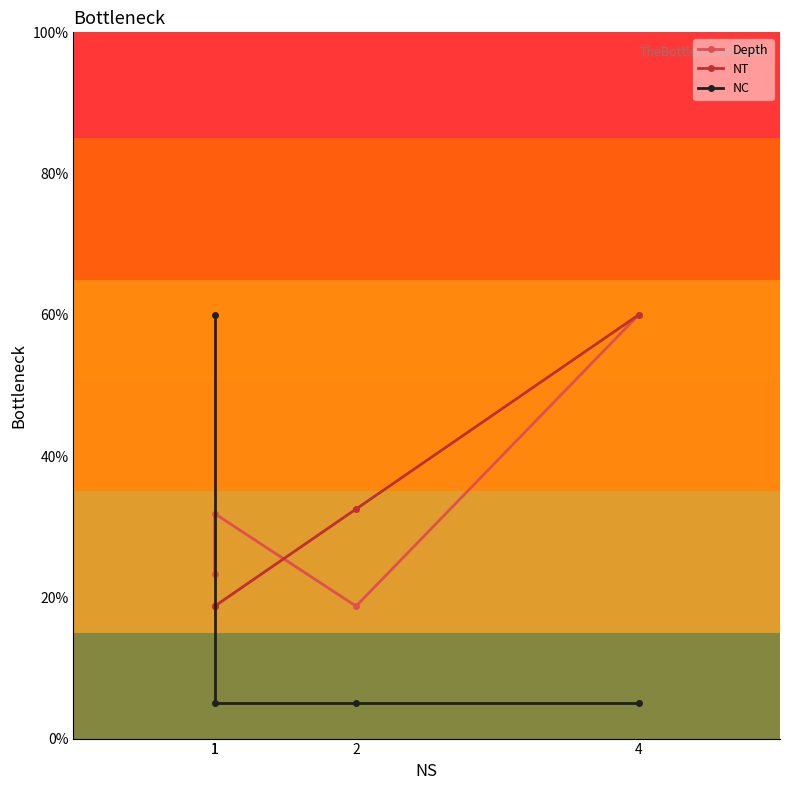

Reading right to left, list all the values displayed in this chart.

Depth: 60.0	18.8	31.8	23.3
NT: 60.0	32.5	18.8	18.8
NC: 5.0	5.0	5.0	60.0